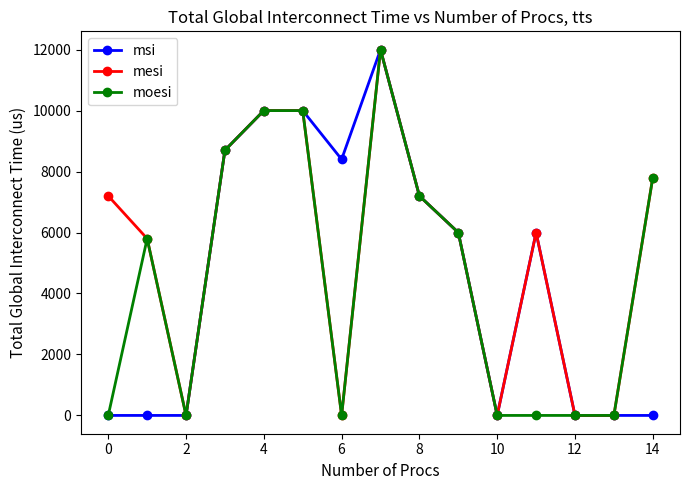

What is the maximum value for moesi?

12000